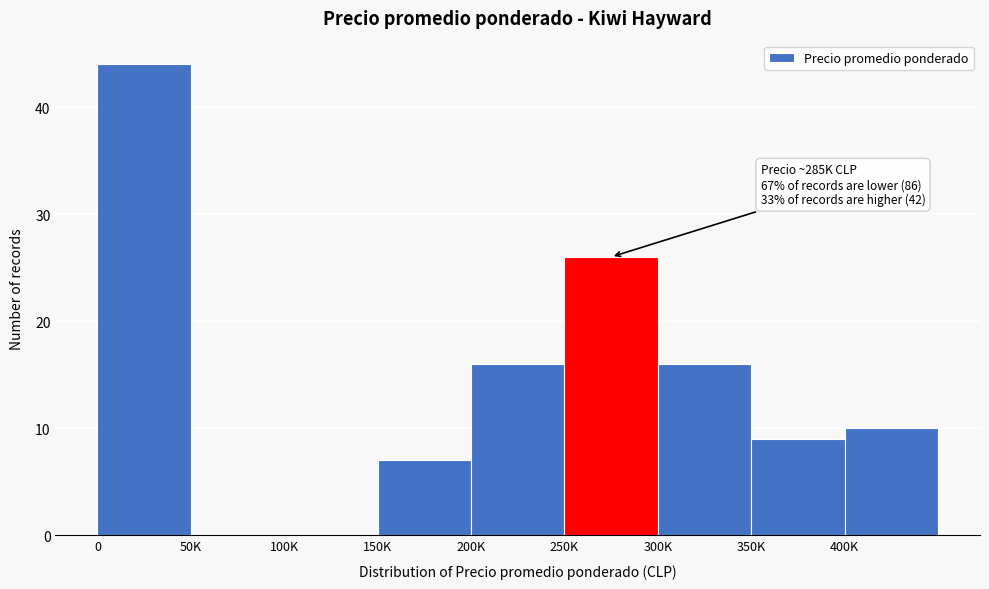

Reading left to right, list all the values displayed in this chart.

0=44	50K=0	100K=0	150K=7	200K=16	250K=26	300K=16	350K=9	400K=10